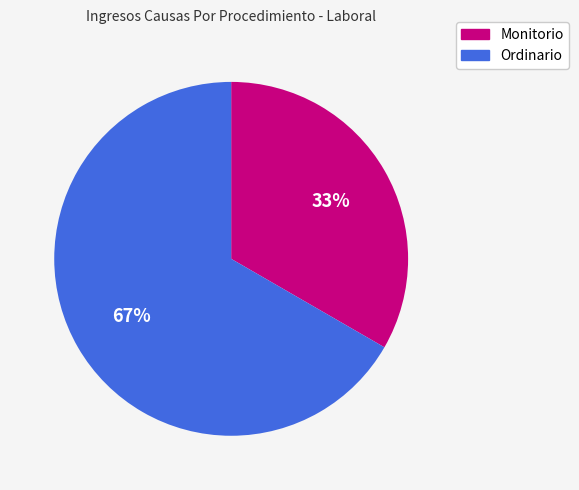

Count the number of slices in the pie.

2